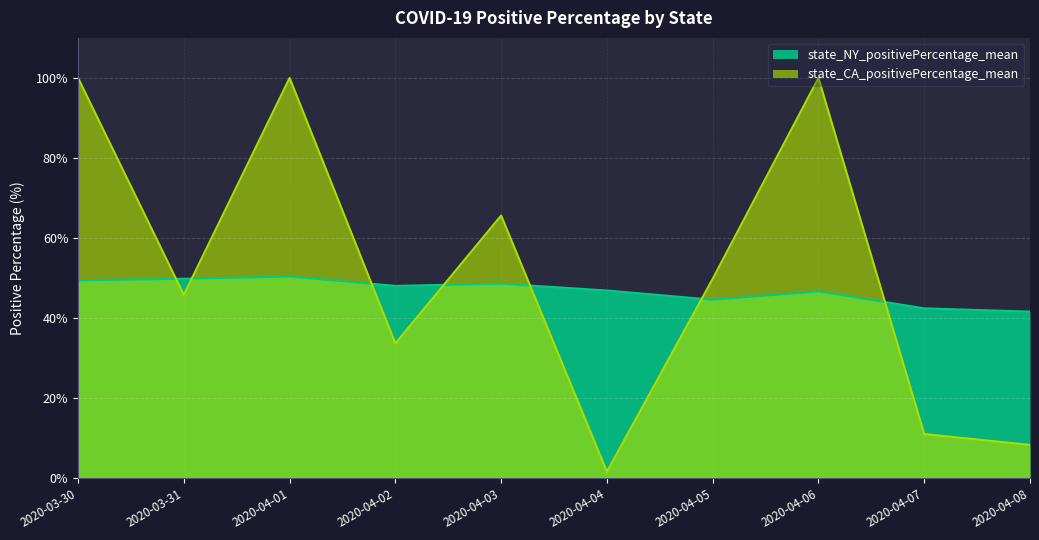

What is the sum of all state_CA_positivePercentage_mean values?

516.2